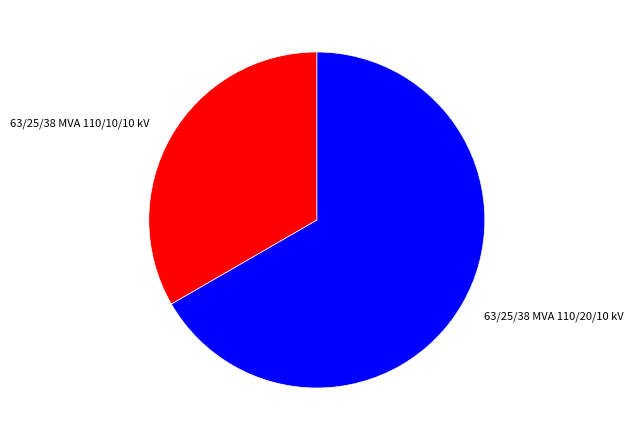

True or false: 63/25/38 MVA 110/20/10 kV accounts for 74% of the total.

False